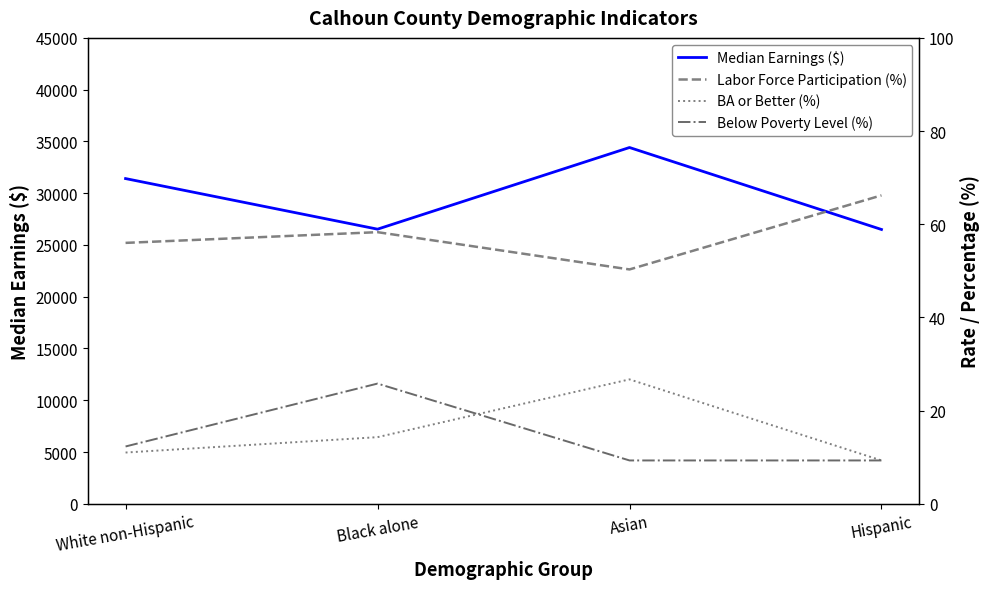

Between White non-Hispanic and Asian, which is larger?

Asian